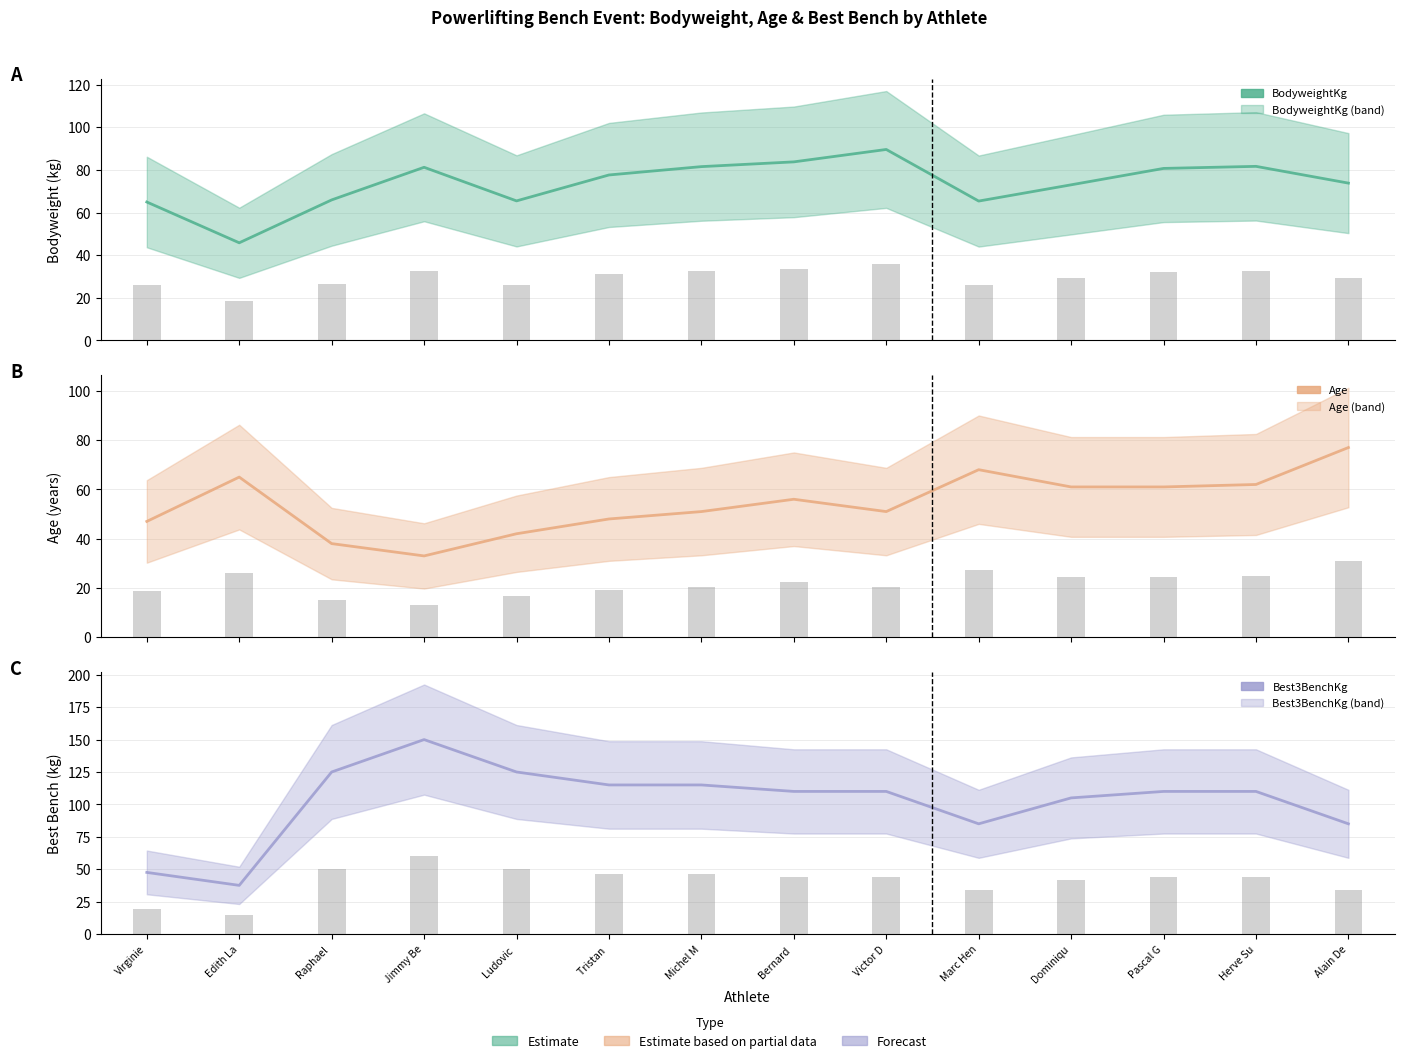

Does the chart contain any negative values?

No